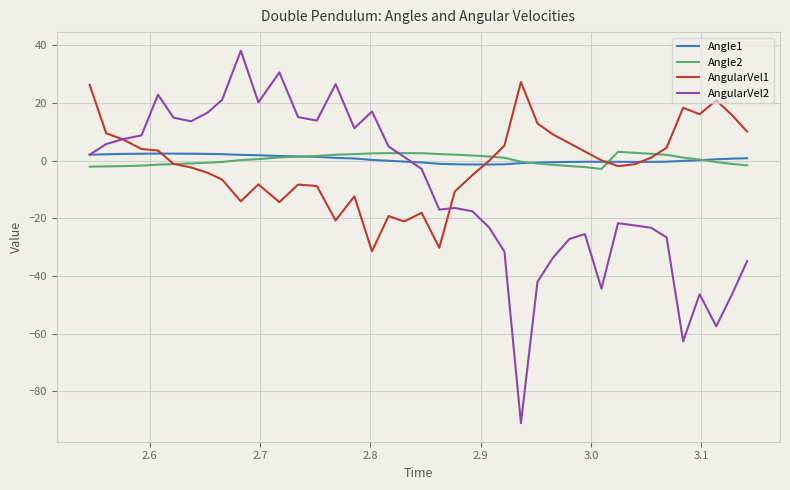

Which series has the largest range (max minus min)?

AngularVel2